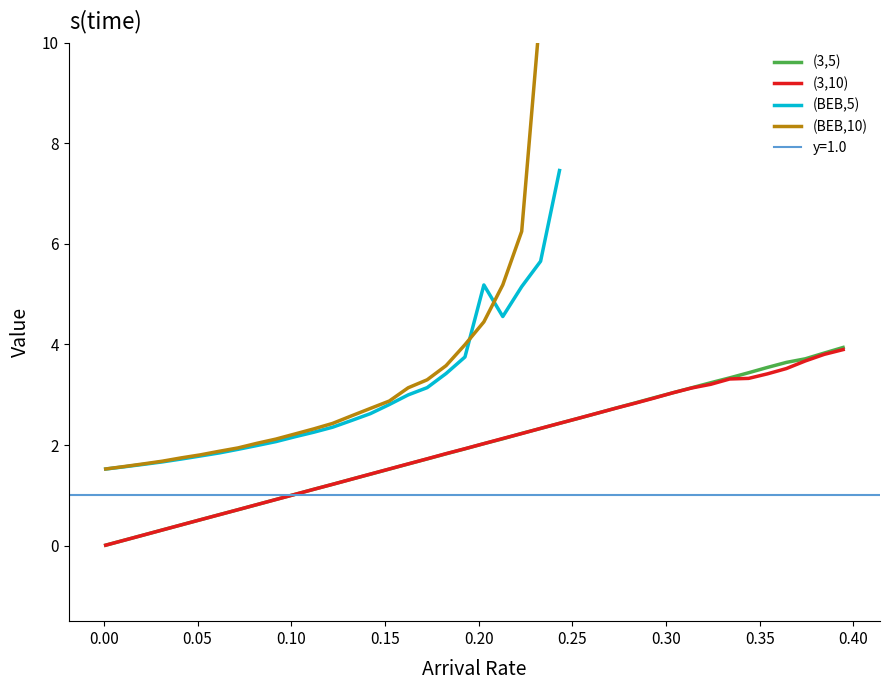

Between which two adjacent categories do (3,5) and (3,10) first intersect?

0.00 and 0.05